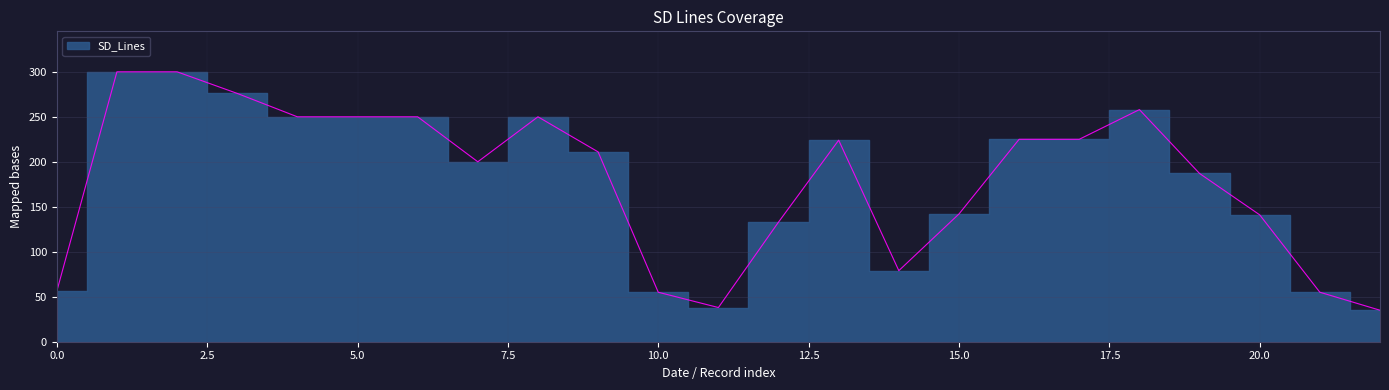

How many points are lower than both their immediate neighbors (excluding endpoints)?

3